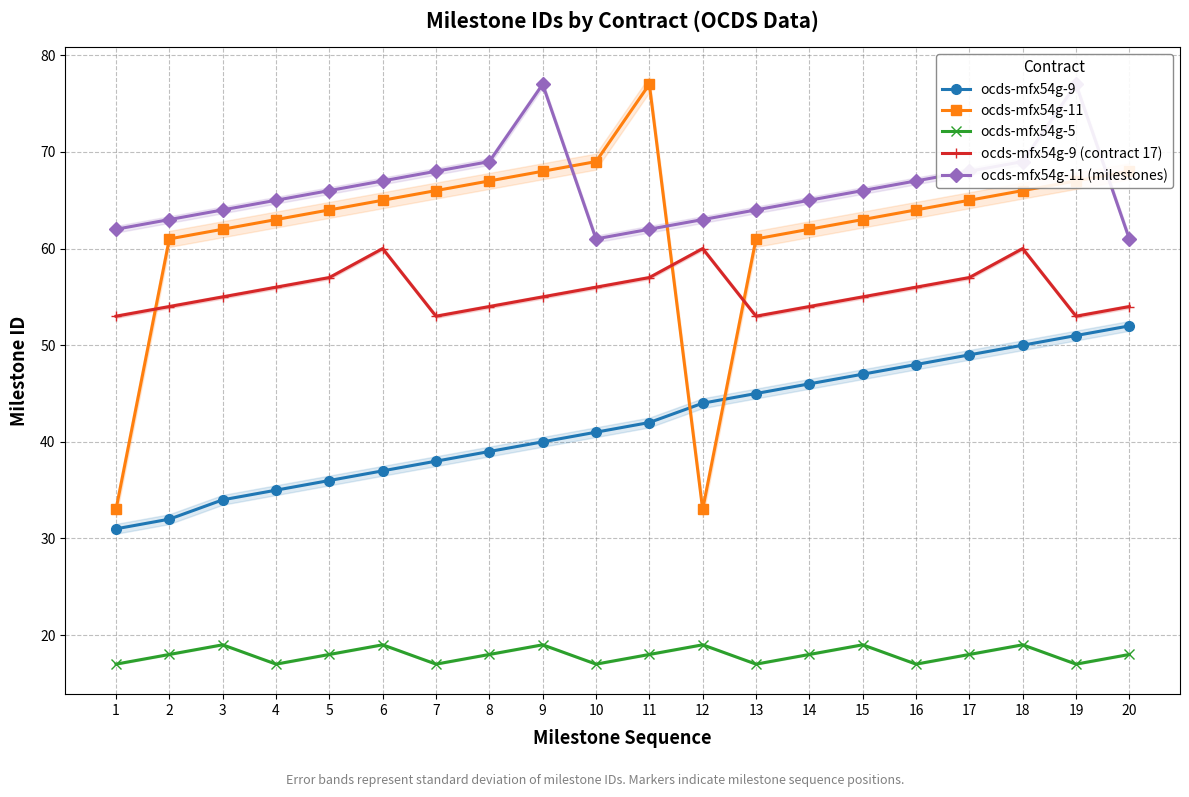

True or false: ocds-mfx54g-11 has more than 0 points higher than both neighbors.

True